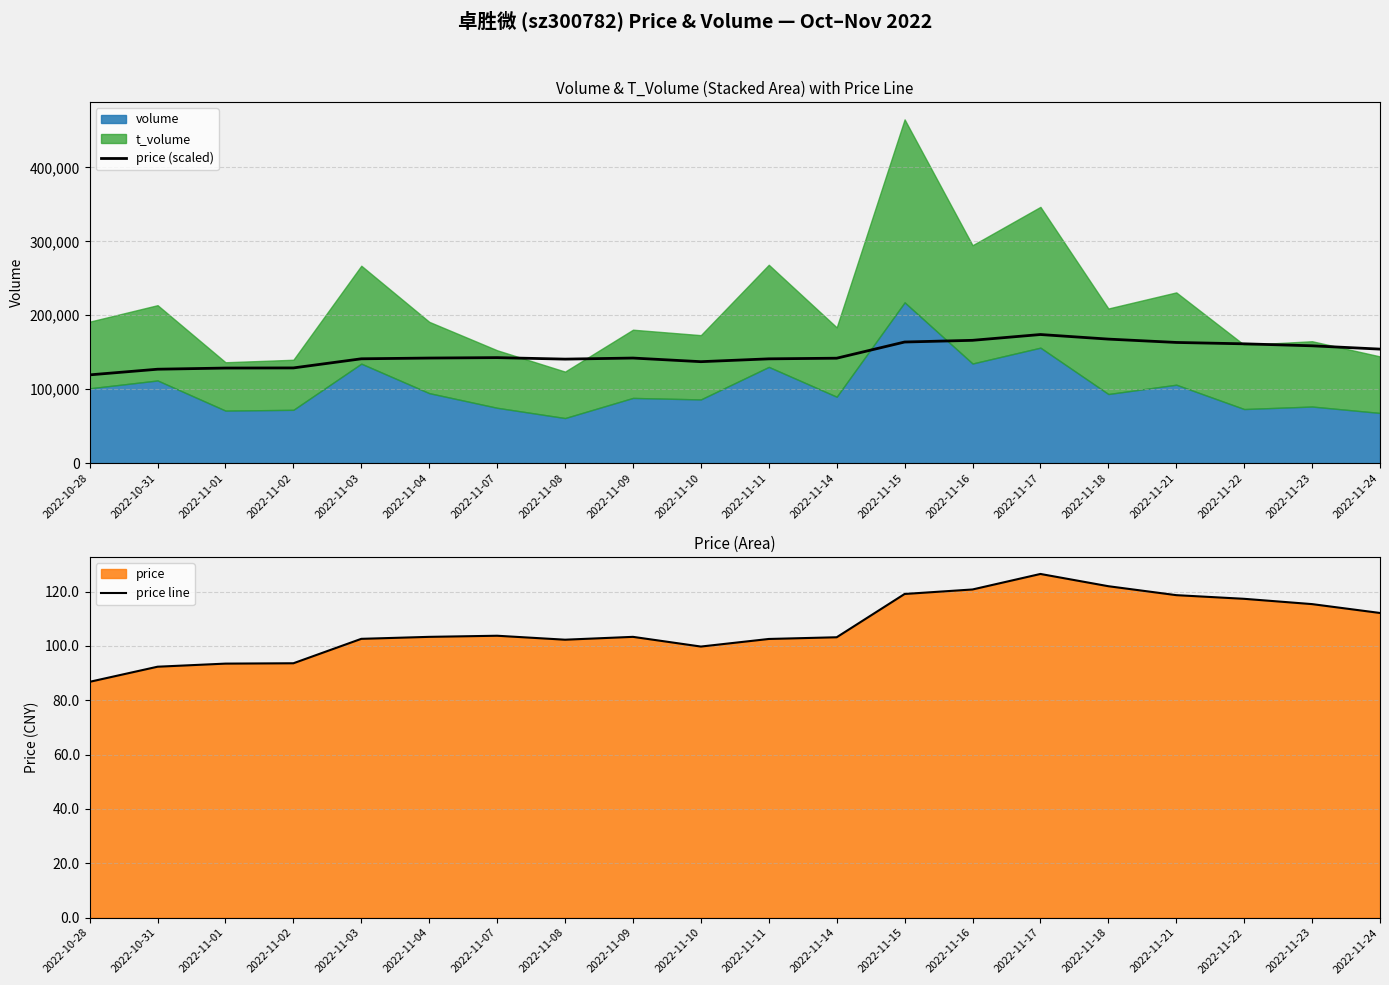

What is the difference between the highest and lowest values at 2022-10-31?

126884.6